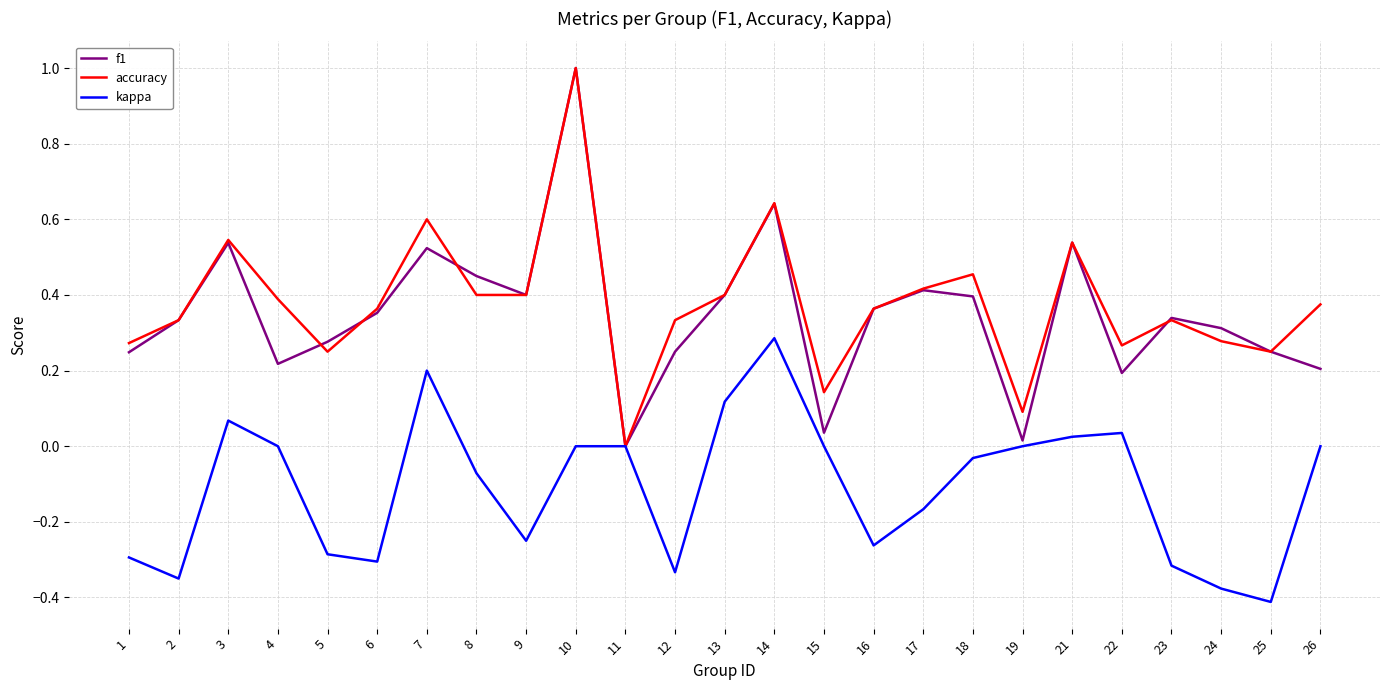

What is the total value across all series at 7?

1.3